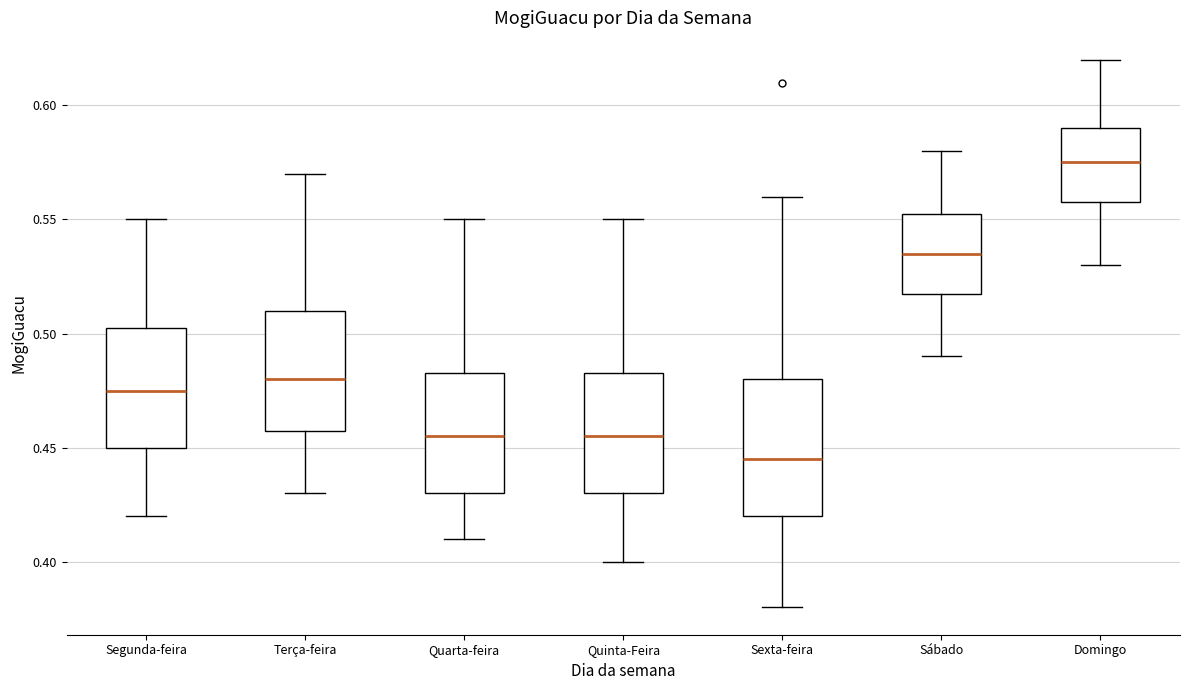

Comparing the boxes themselves (not the whiskers), which one is the tallest?

Sexta-feira